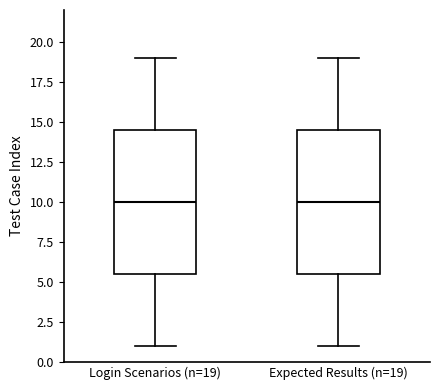

Reading left to right, read every box against the y-axis: the position of its median line, the range the box covers, and the ends of its whiskers. The values are not printed on the chart, so give them approximately, as read against the axis.

Login Scenarios (n=19): median 10.0, box 5.5 to 14.5, whiskers 1.0 to 19.0
Expected Results (n=19): median 10.0, box 5.5 to 14.5, whiskers 1.0 to 19.0